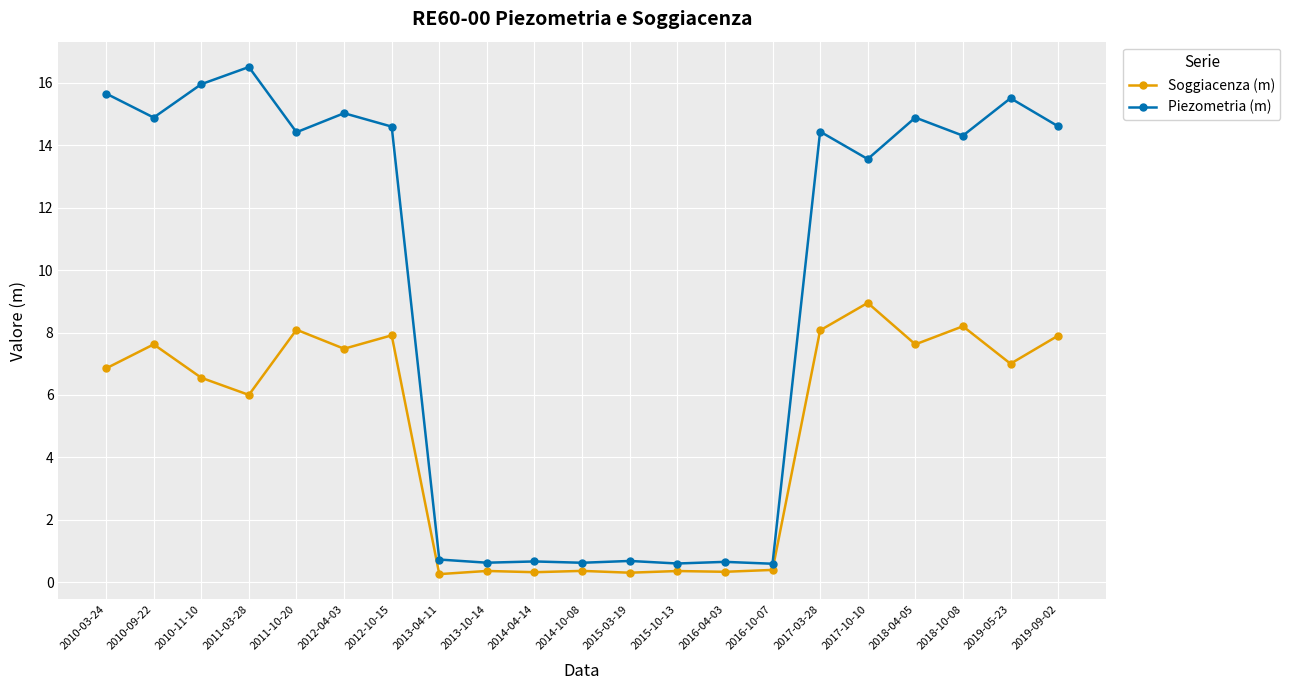

True or false: Piezometria (m) and Soggiacenza (m) cross at least once.

False